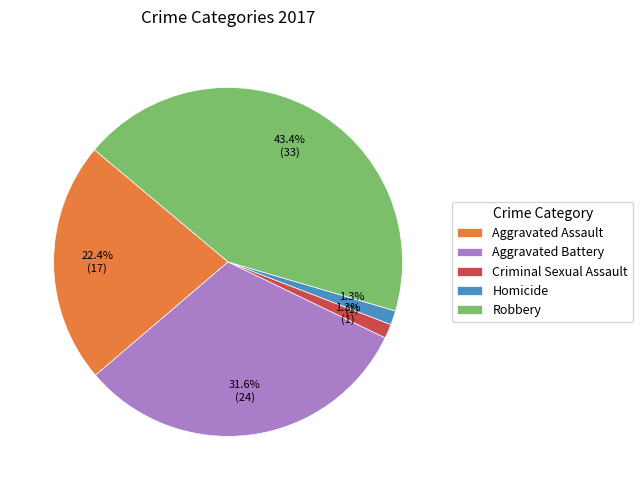

Does any single category account for the majority?

No